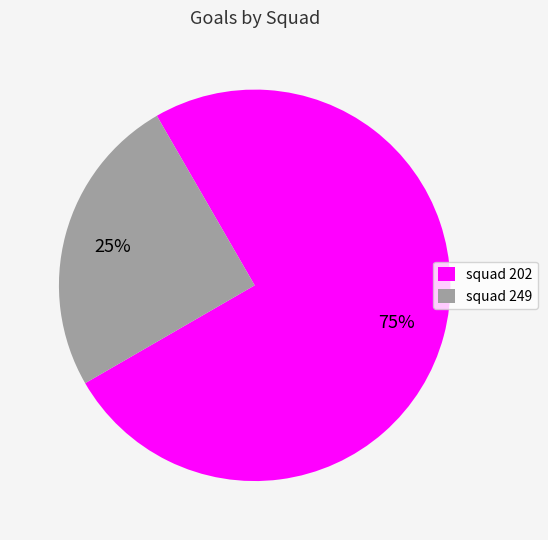

To the nearest percent, what portion does squad 202 represent?

75%